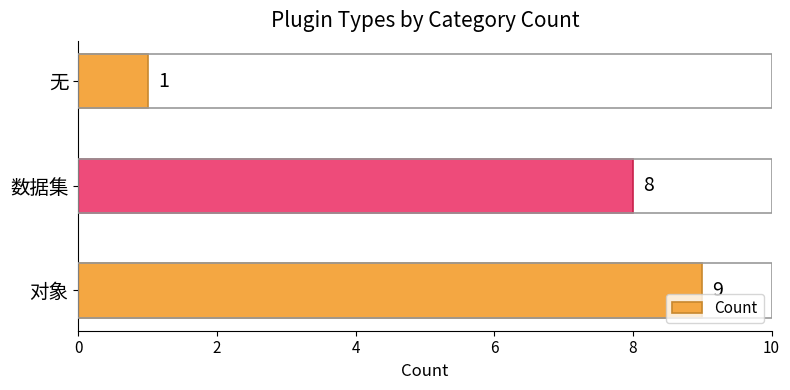

At which category does the chart reach its minimum across all series?

无